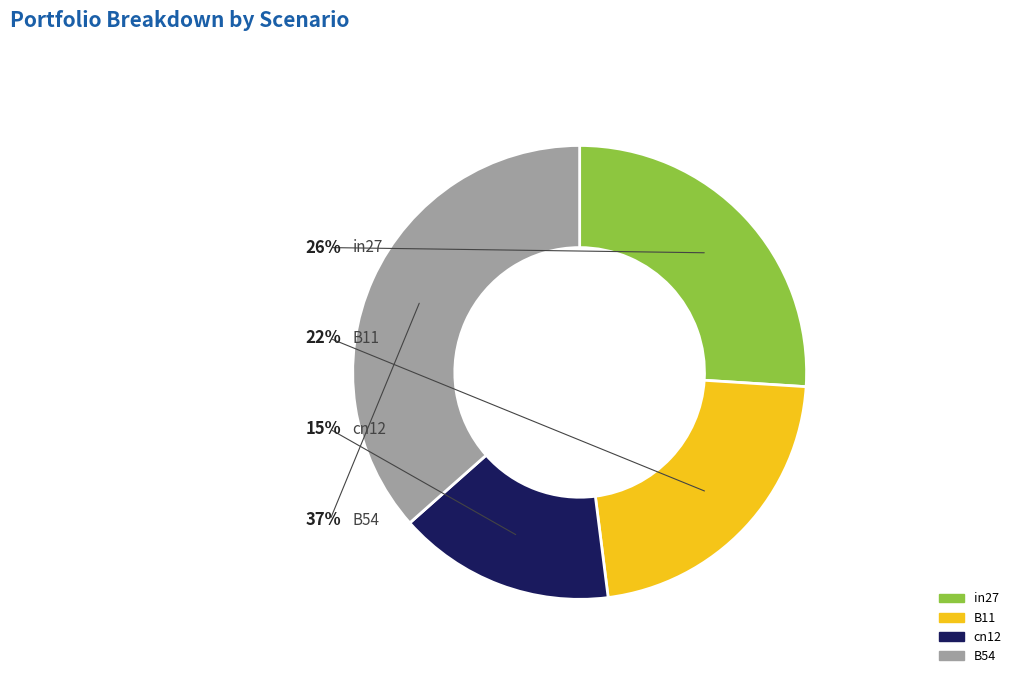

To the nearest percent, what is the difference between the cn12 and in27 slice percentages?

11%